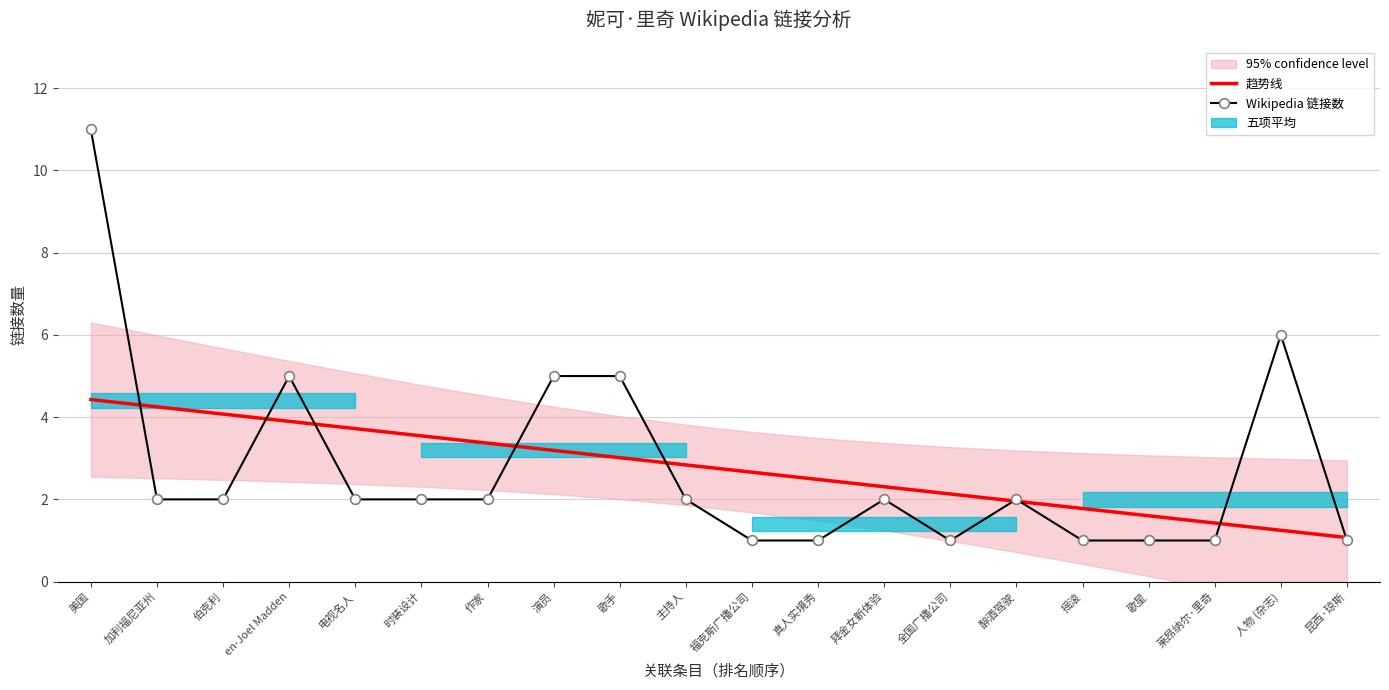

Is the value of Wikipedia 链接数 at 人物 (杂志) greater than the value of 趋势线 at 人物 (杂志)?

Yes